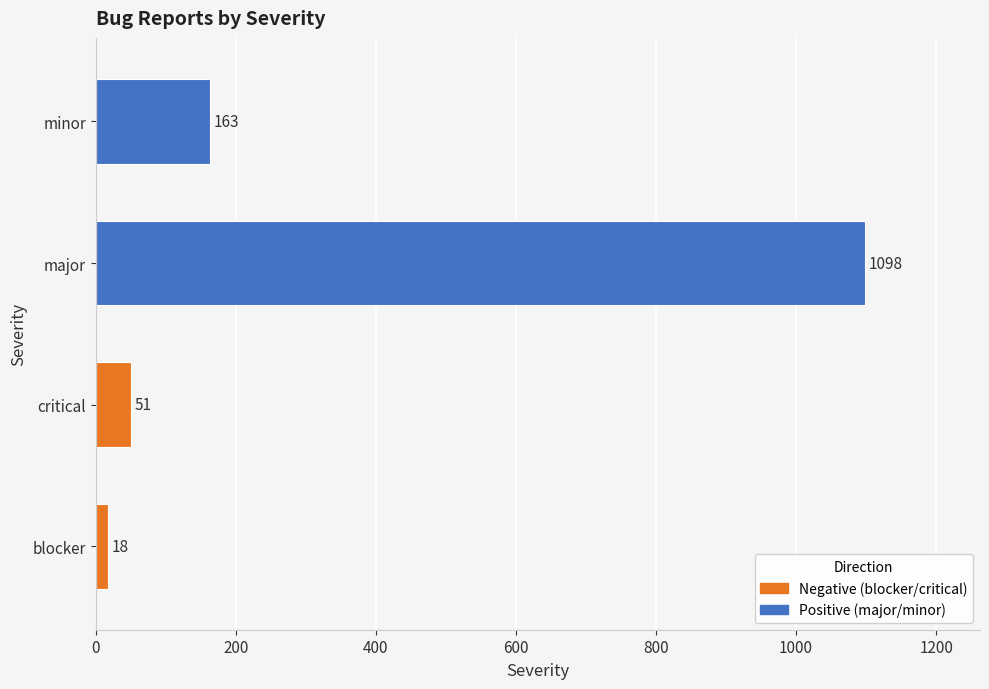

Which category has the highest value across all series?

major